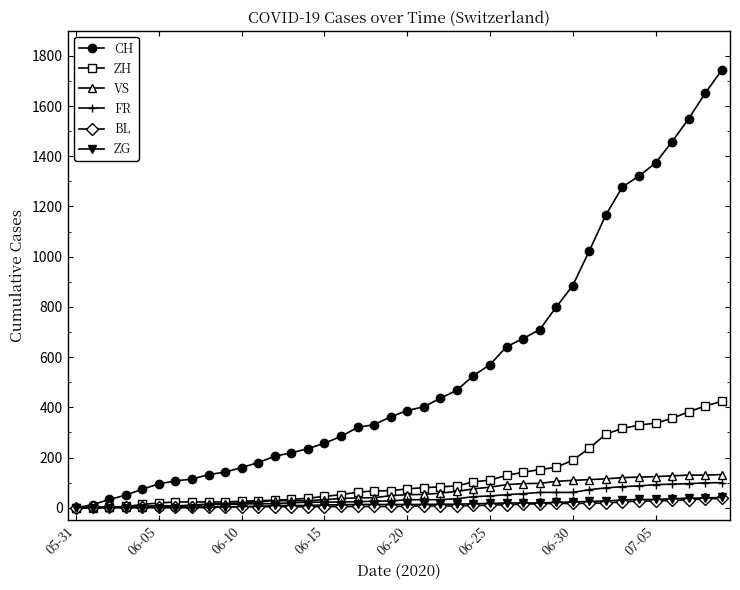

Which series ends up on top after the final intersection of ZH and BL?

ZH